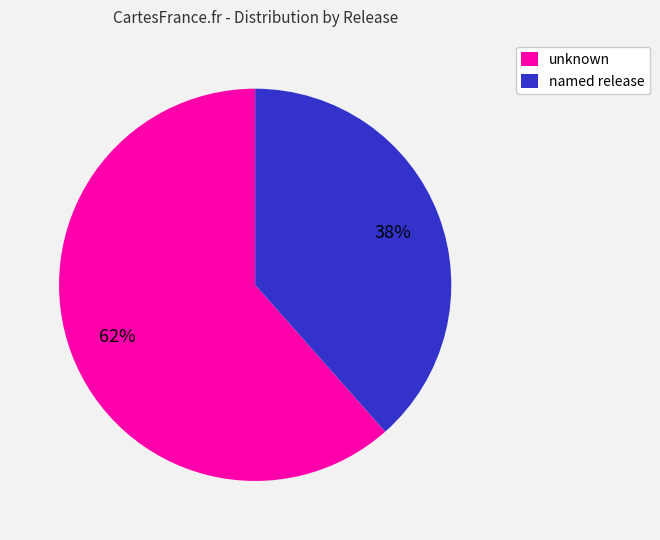

Approximately how many times larger is the value at unknown compared to named release?

1.6